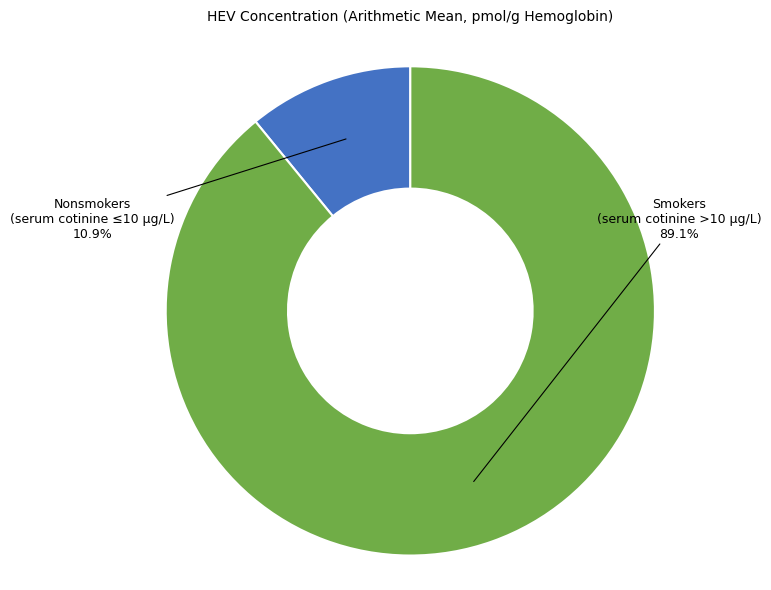

Does any single category account for the majority?

Yes